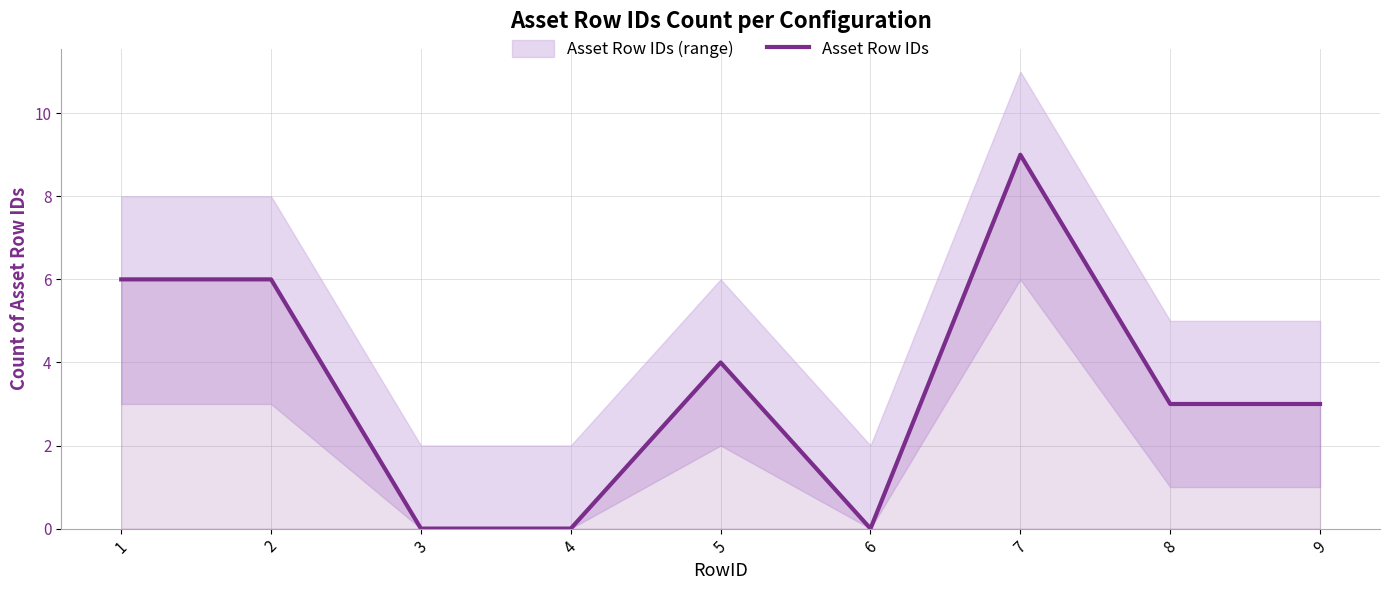

What is the average value?

3